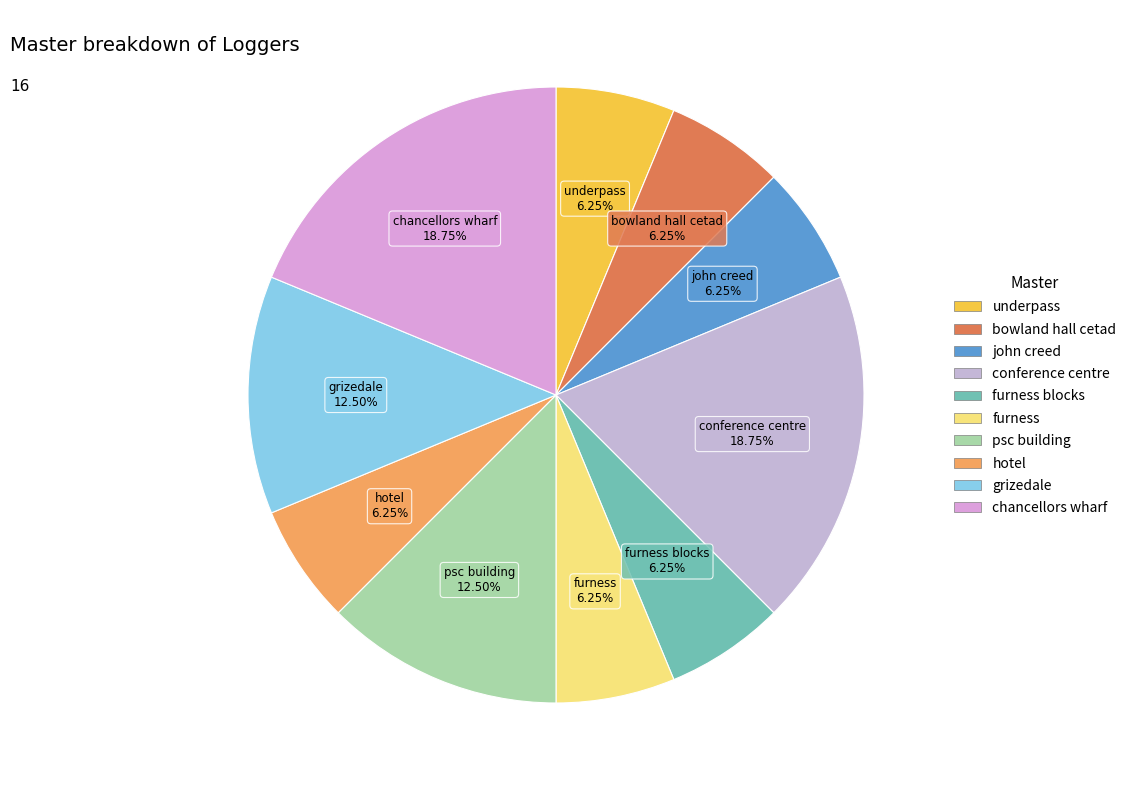

Does any single category account for the majority?

No